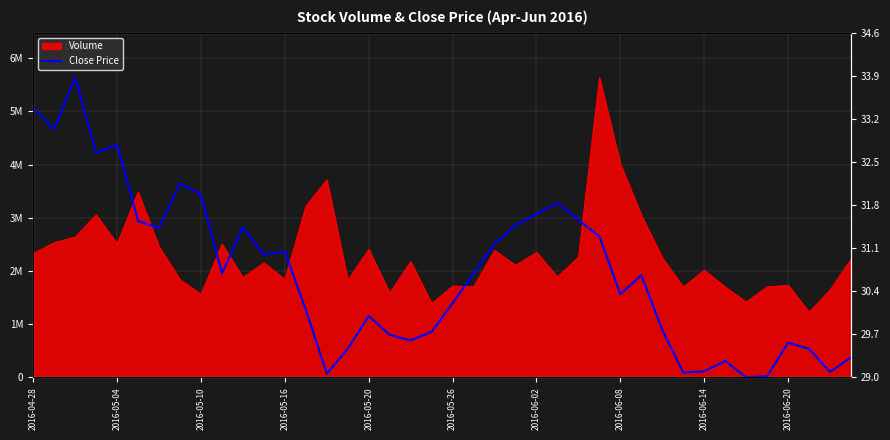

What is the sum of all values?

78862226.6